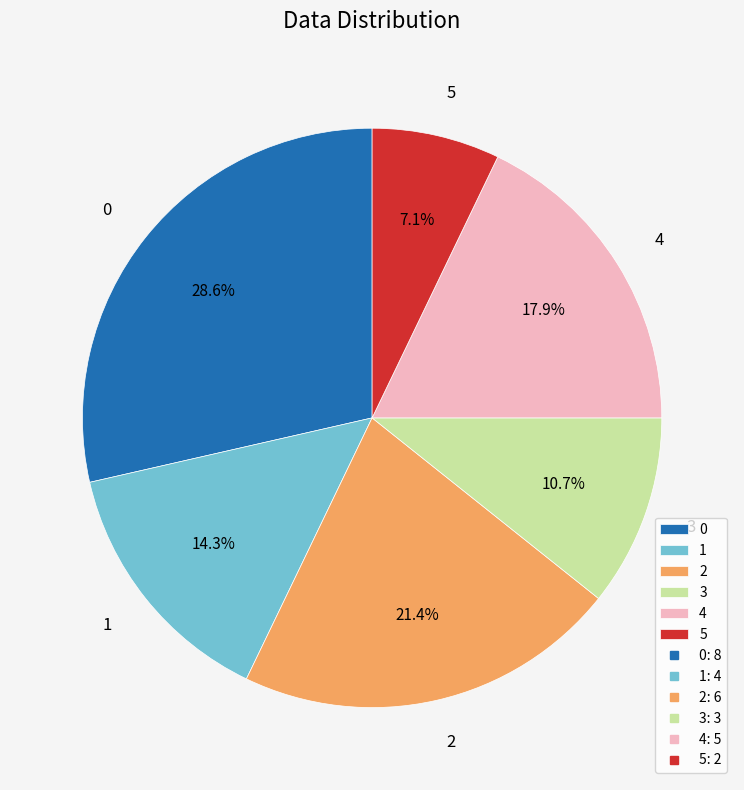

To the nearest percent, what is the average slice percentage?

17%